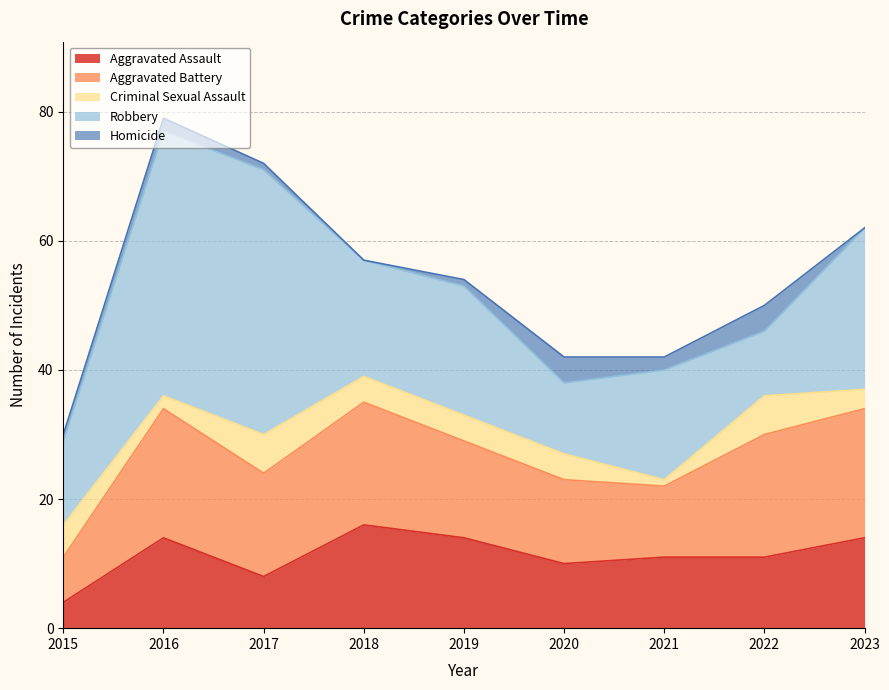

What are all the series names shown in the legend?

Aggravated Assault, Aggravated Battery, Criminal Sexual Assault, Robbery, Homicide